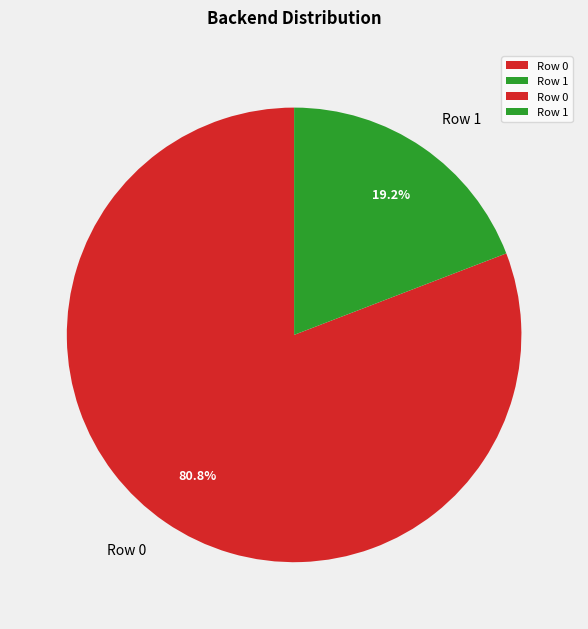

Is the sum of Row 1 and Row 0 greater than half?

Yes